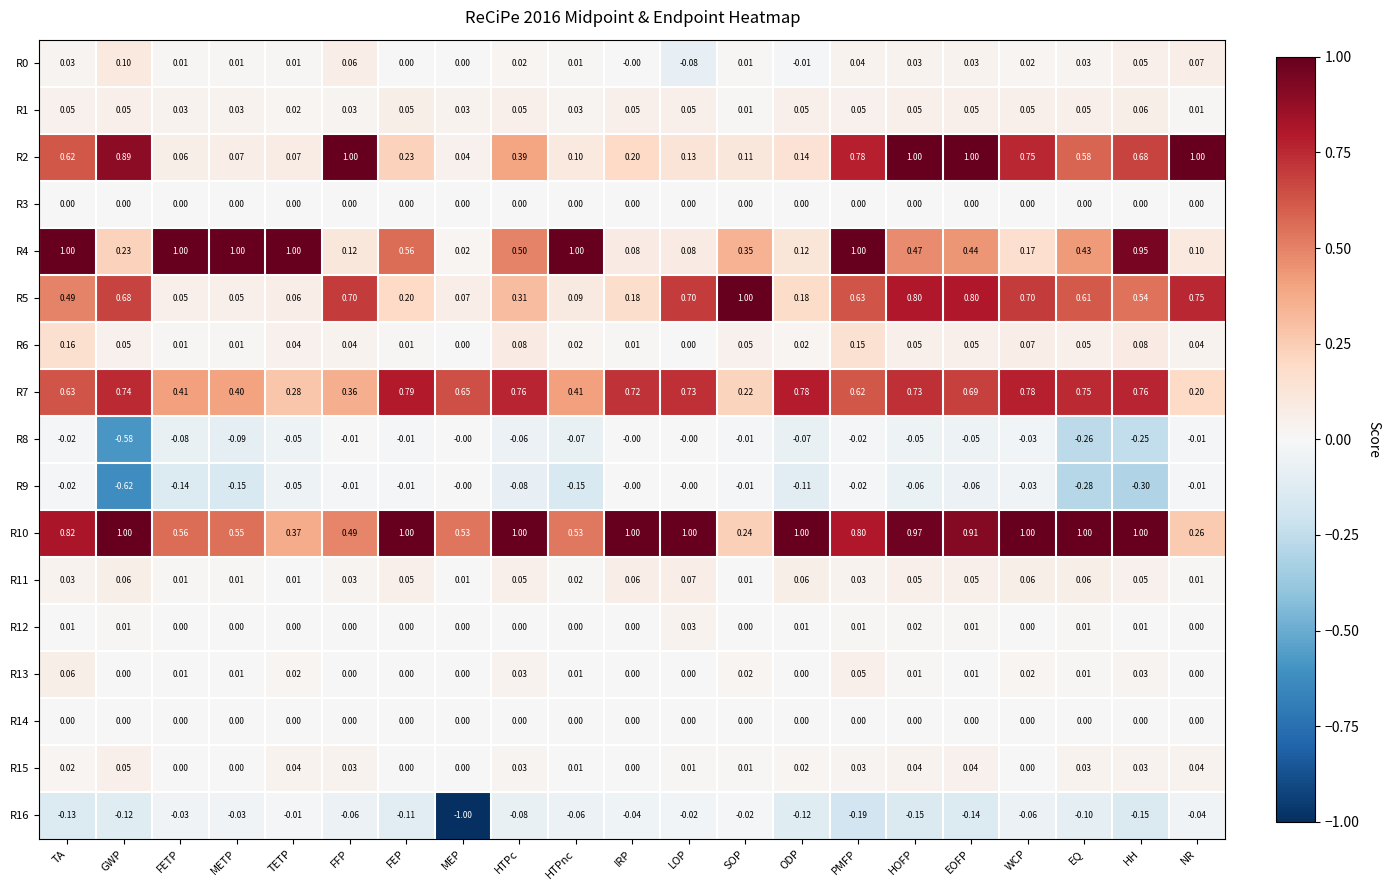

What is the maximum value shown in the chart?

1.0